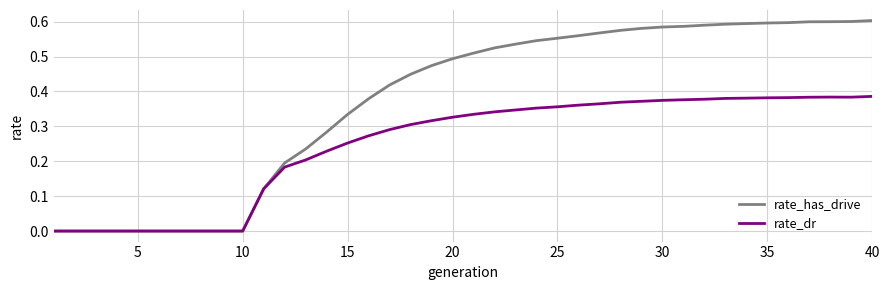

Rank the series by their maximum value, from highest to lowest.

rate_has_drive, rate_dr